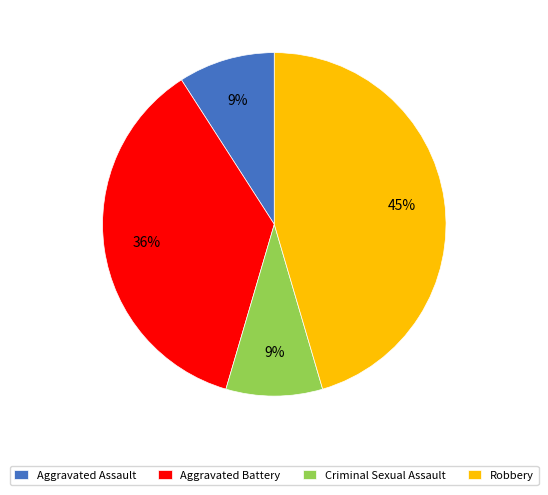

True or false: Aggravated Assault accounts for 9% of the total.

True